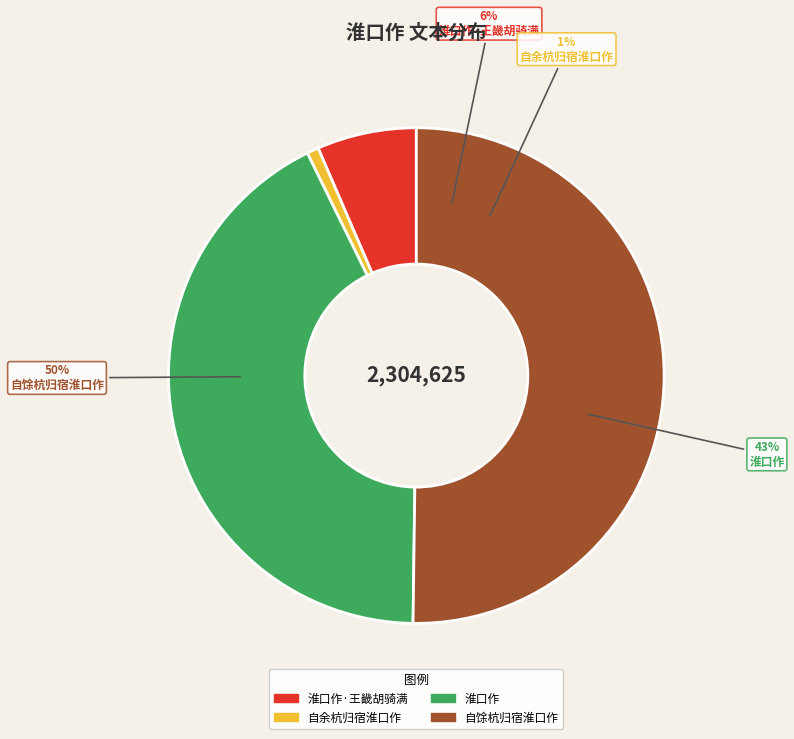

Which category has the smallest portion of the pie?

自余杭归宿淮口作